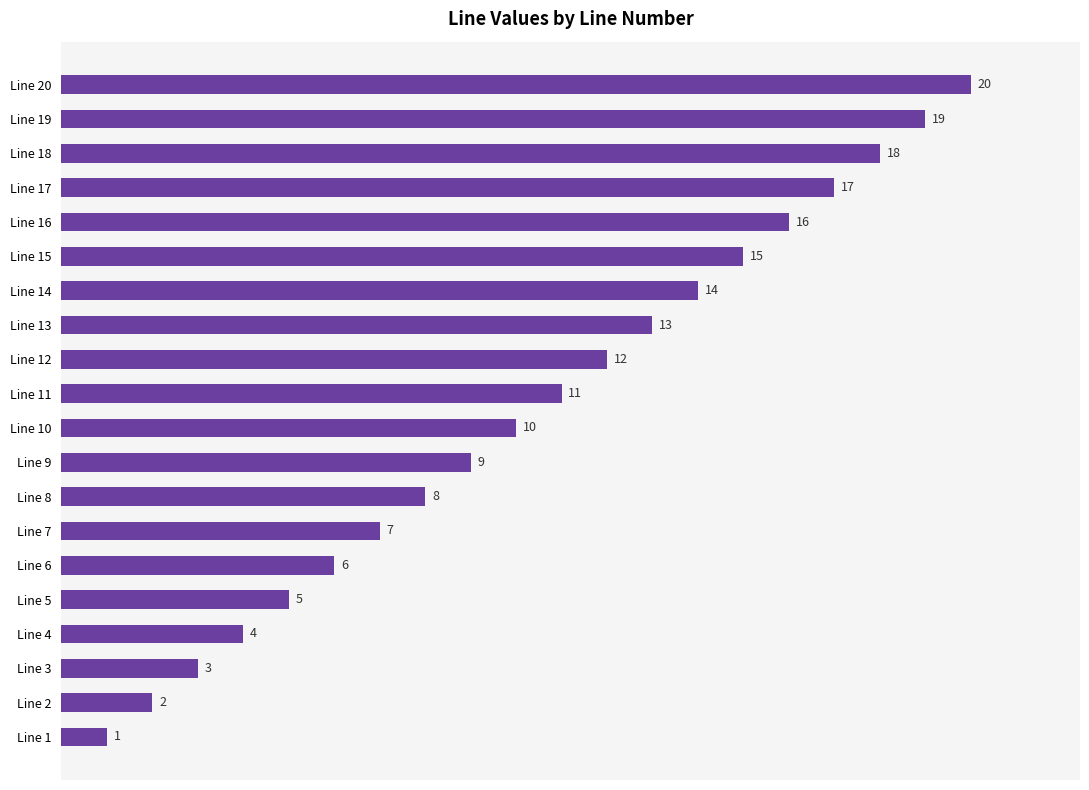

What is the difference between the maximum and minimum values?

19